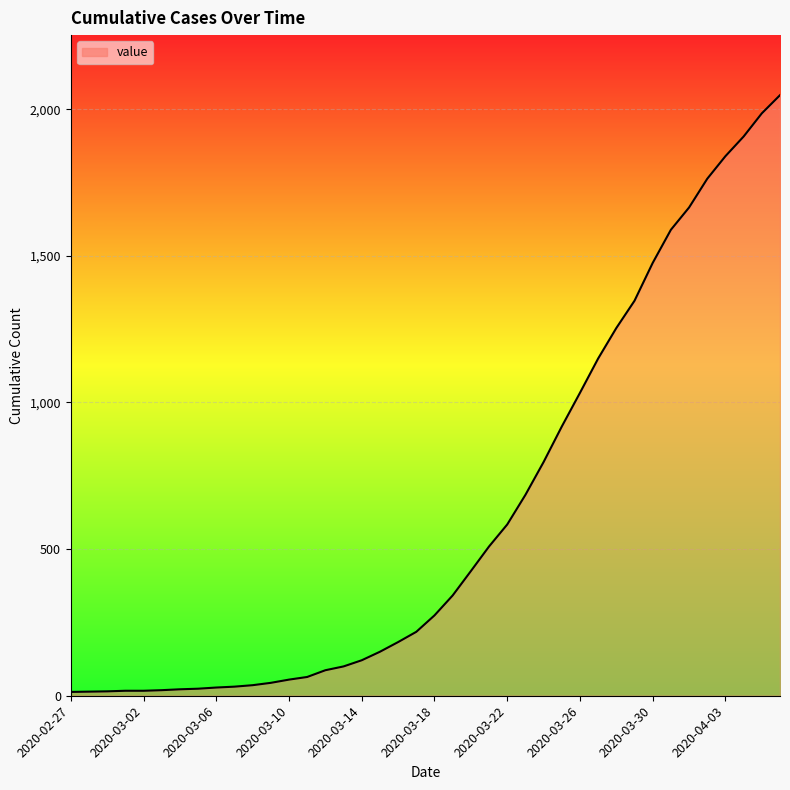

What is the greatest value displayed?

2048